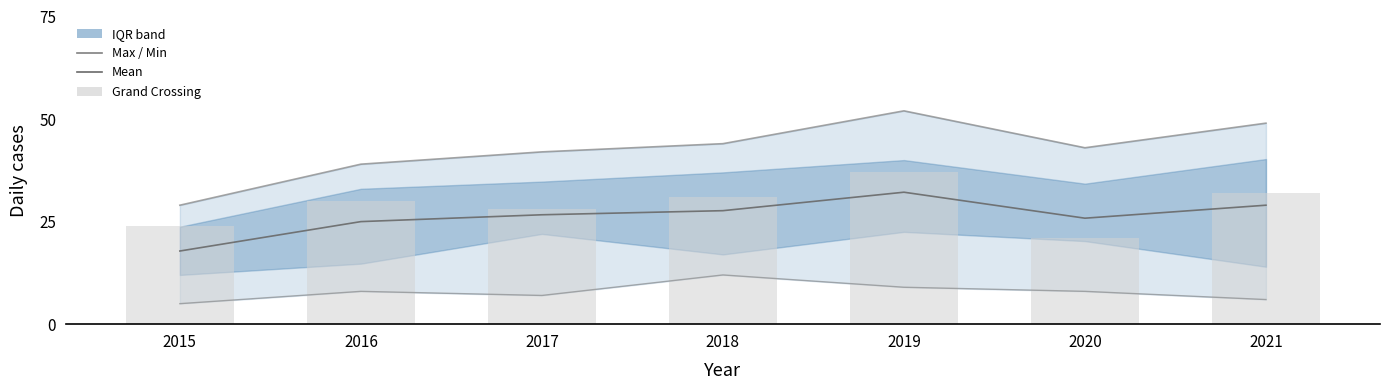

How many series are shown in this chart?

4